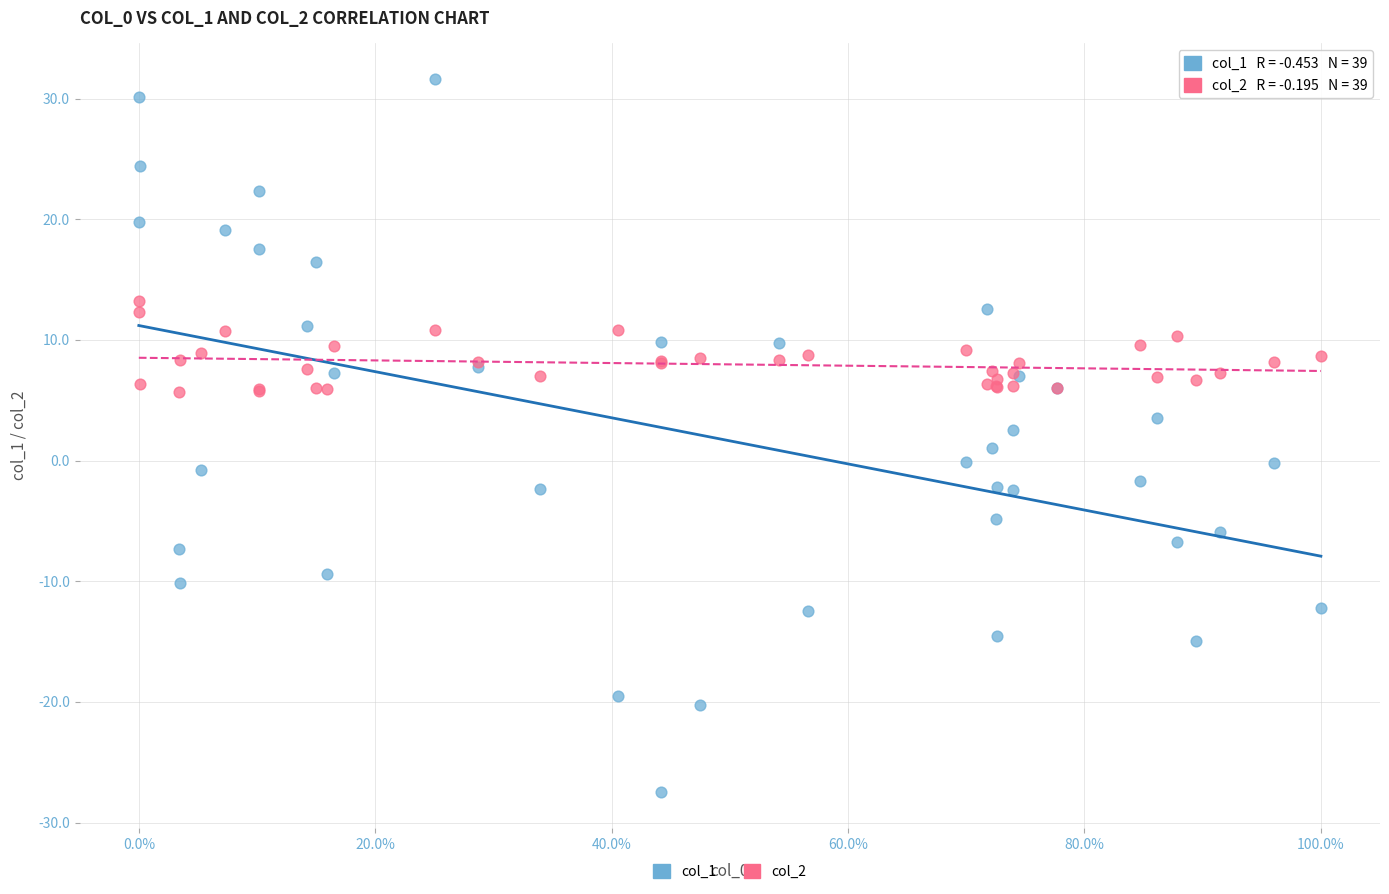

Which series has the largest Y range (max minus min)?

col_1